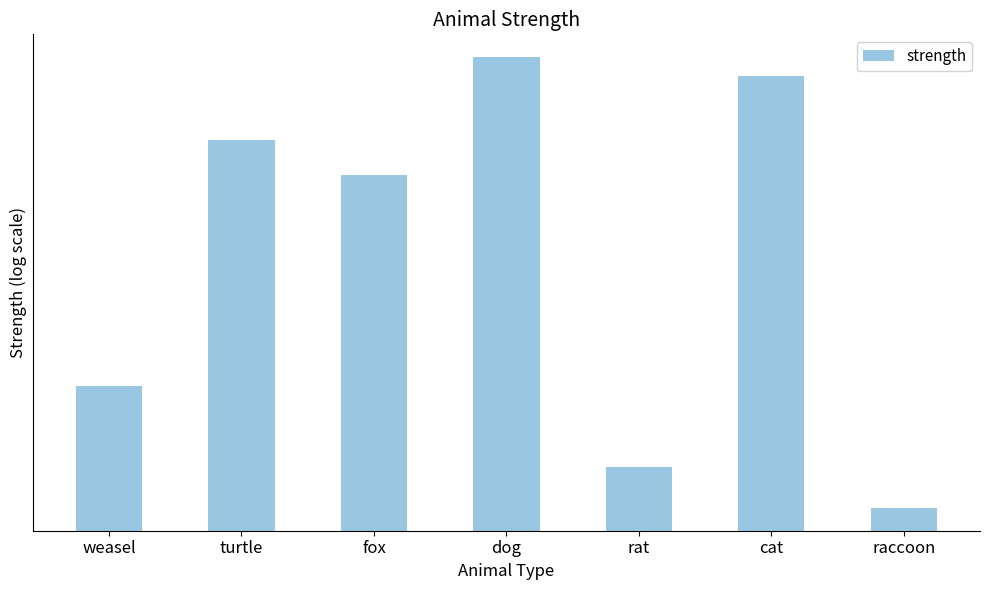

What is the sum of all values?

348.6